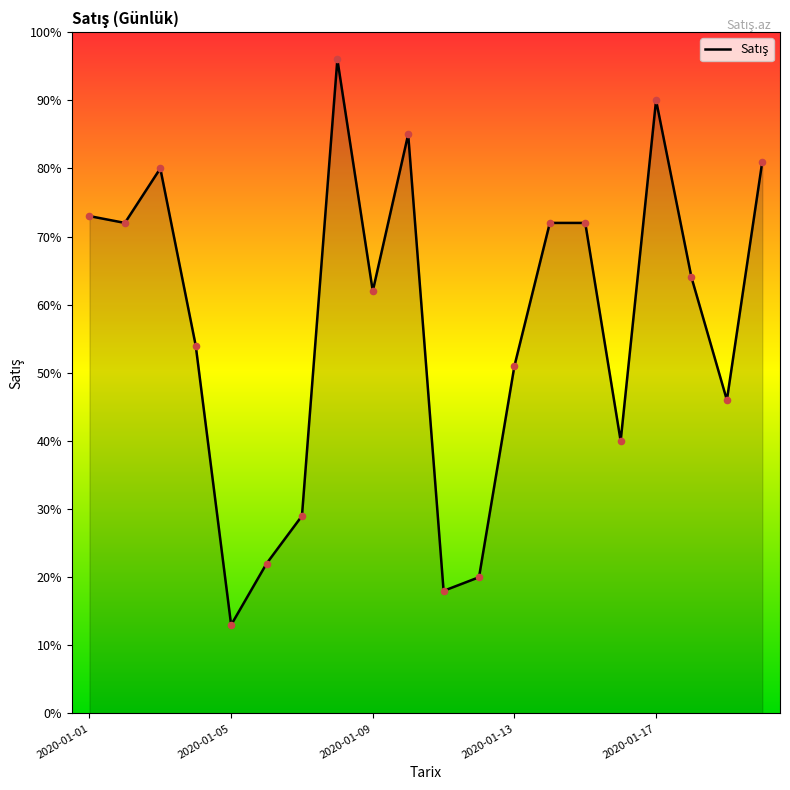

How many lines are shown in the chart?

1